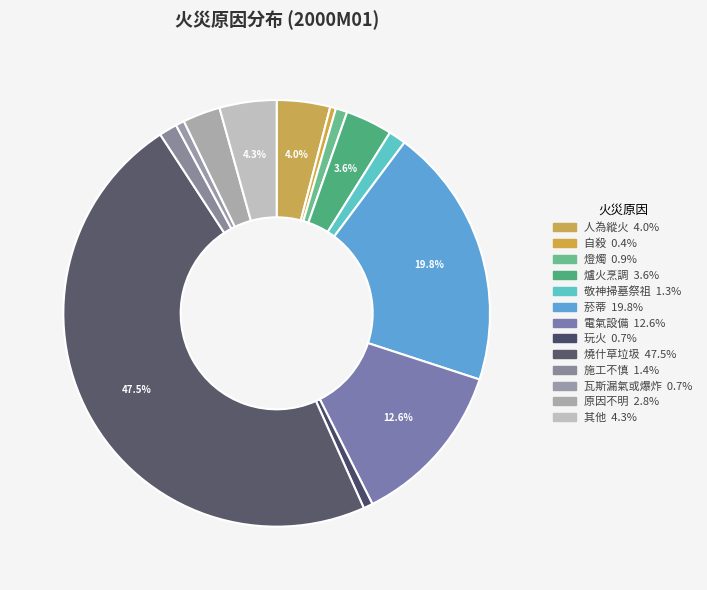

How many slices are in this pie chart?

13